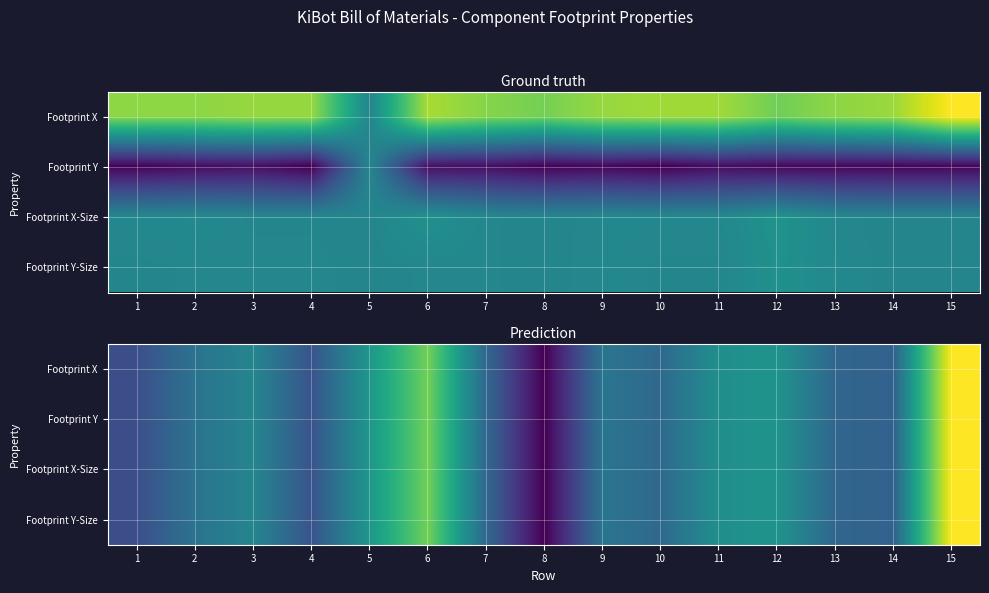

What is the total value across all series at 8?

-34.6